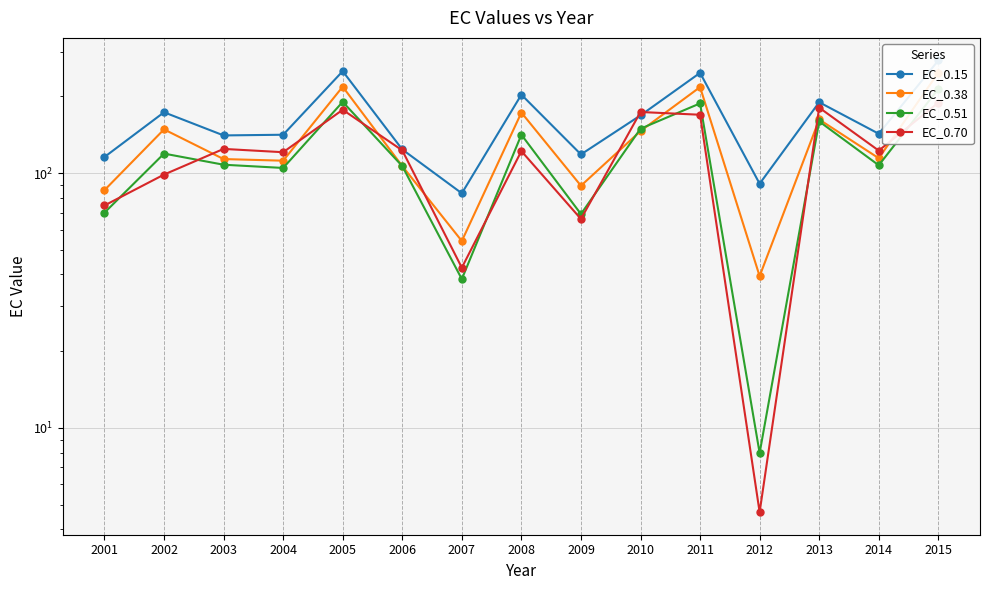

What is the difference between the highest and lowest values at 2015?

87.9